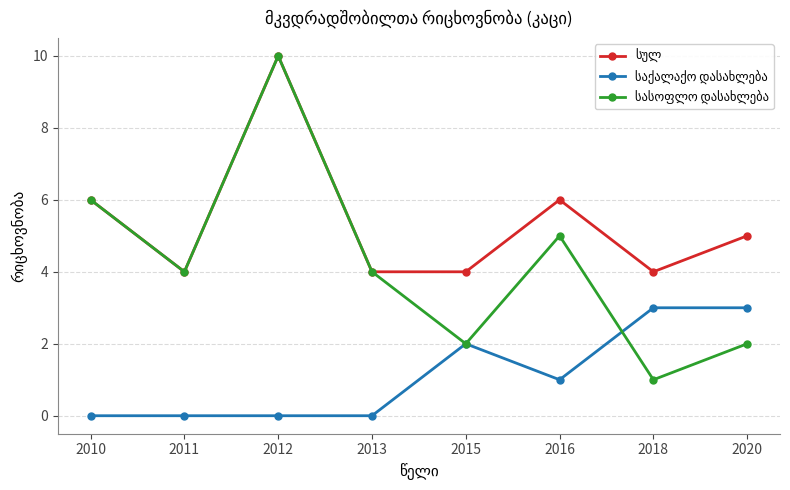

What is the greatest value displayed?

10